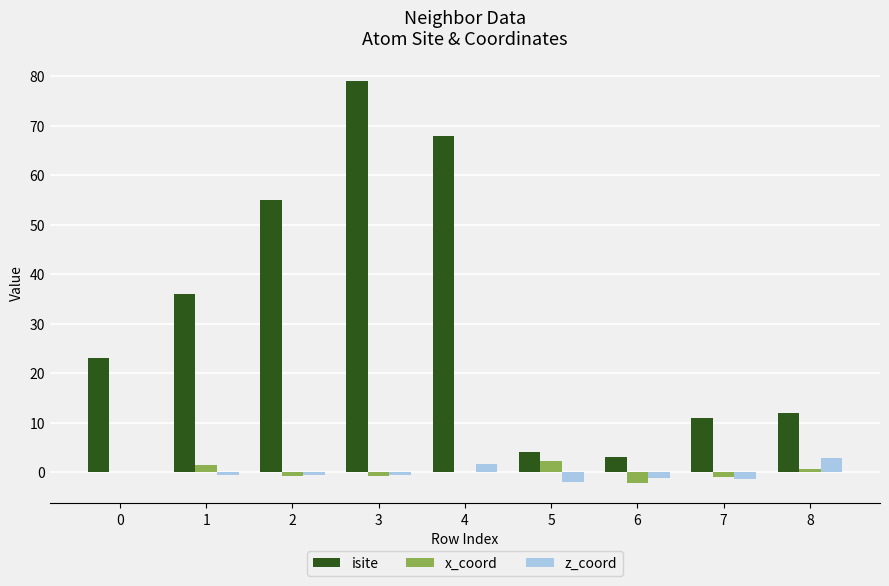

Is it true that isite equals 4.0 at 5?

True